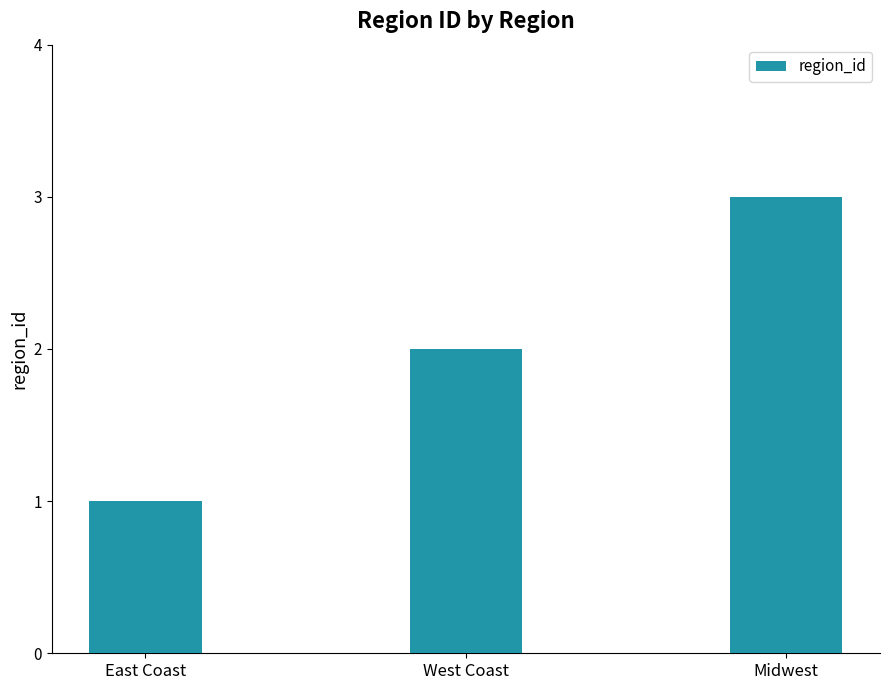

How many data points are less than 2?

1